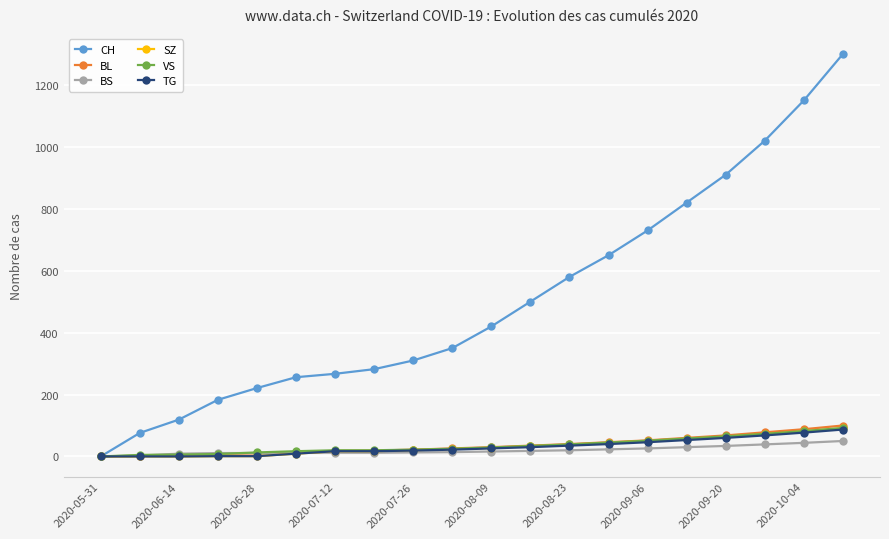

Which series has the largest range (max minus min)?

CH